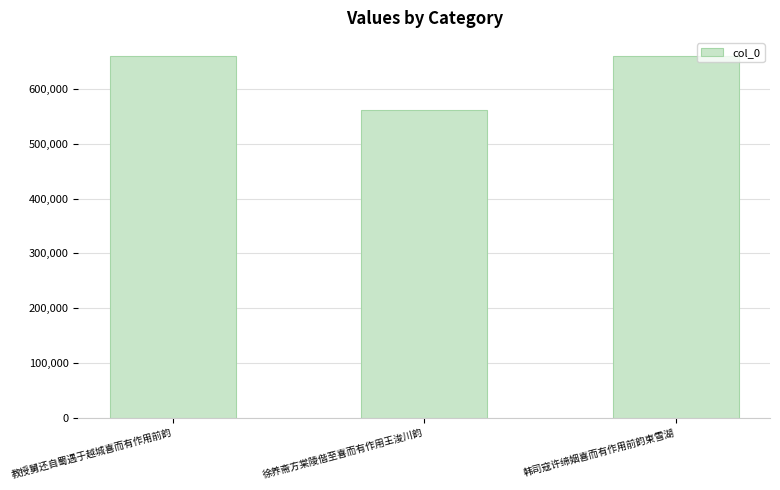

True or false: the data shows 660308 at 韩司寇许缔姻喜而有作用前韵柬雪湖.

True